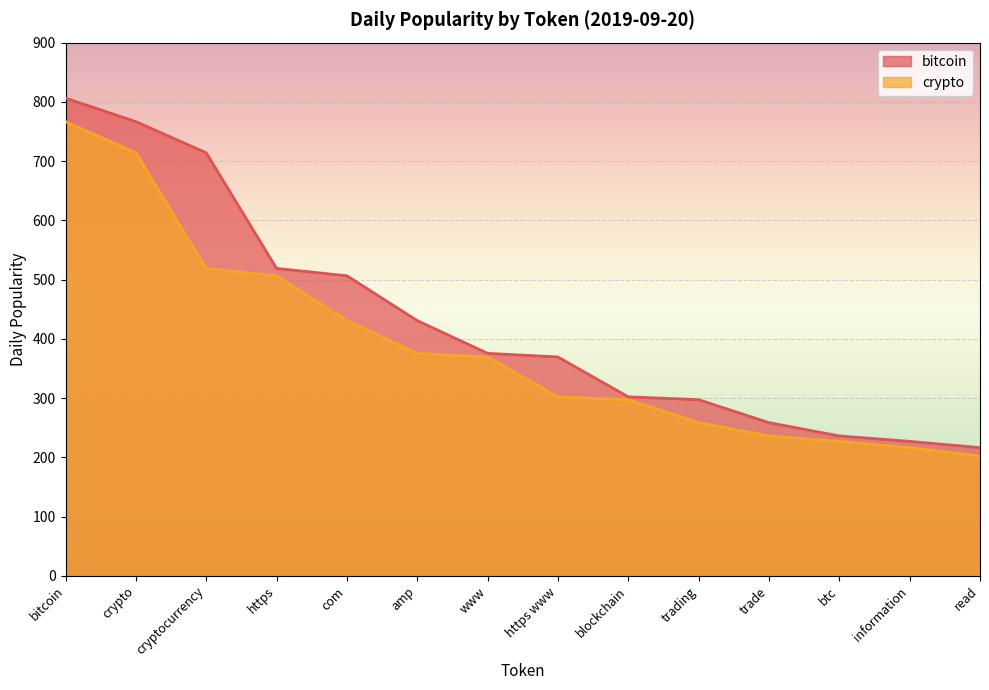

Reading left to right, transcribe all the data shown in this chart.

bitcoin: bitcoin=806.3	crypto=766.7	cryptocurrency=714.0	https=518.9	com=506.4	amp=430.8	www=375.5	https www=369.3	blockchain=302.0	trading=297.3	trade=258.5	btc=236.1	information=226.9	read=216.3
crypto: bitcoin=766.7	crypto=714.0	cryptocurrency=518.9	https=506.4	com=430.8	amp=375.5	www=369.3	https www=302.0	blockchain=297.3	trading=258.5	trade=236.1	btc=226.9	information=216.3	read=202.0